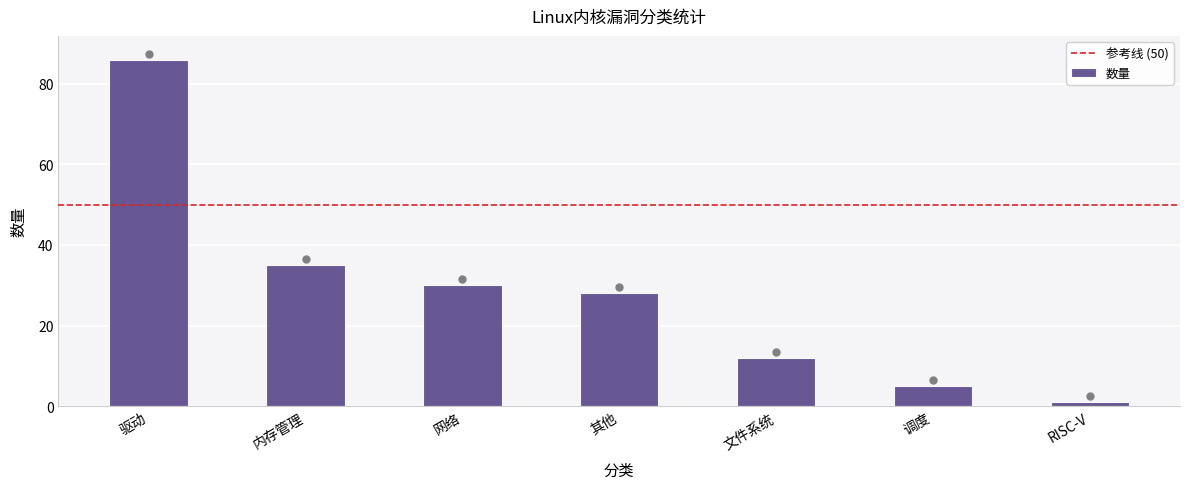

Approximately how many times larger is the value at 调度 compared to 内存管理?

0.1